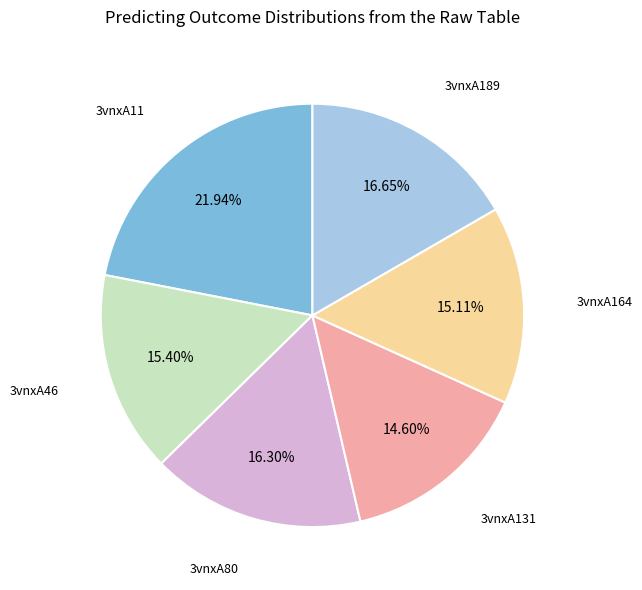

What is the largest slice in the pie chart?

3vnxA11